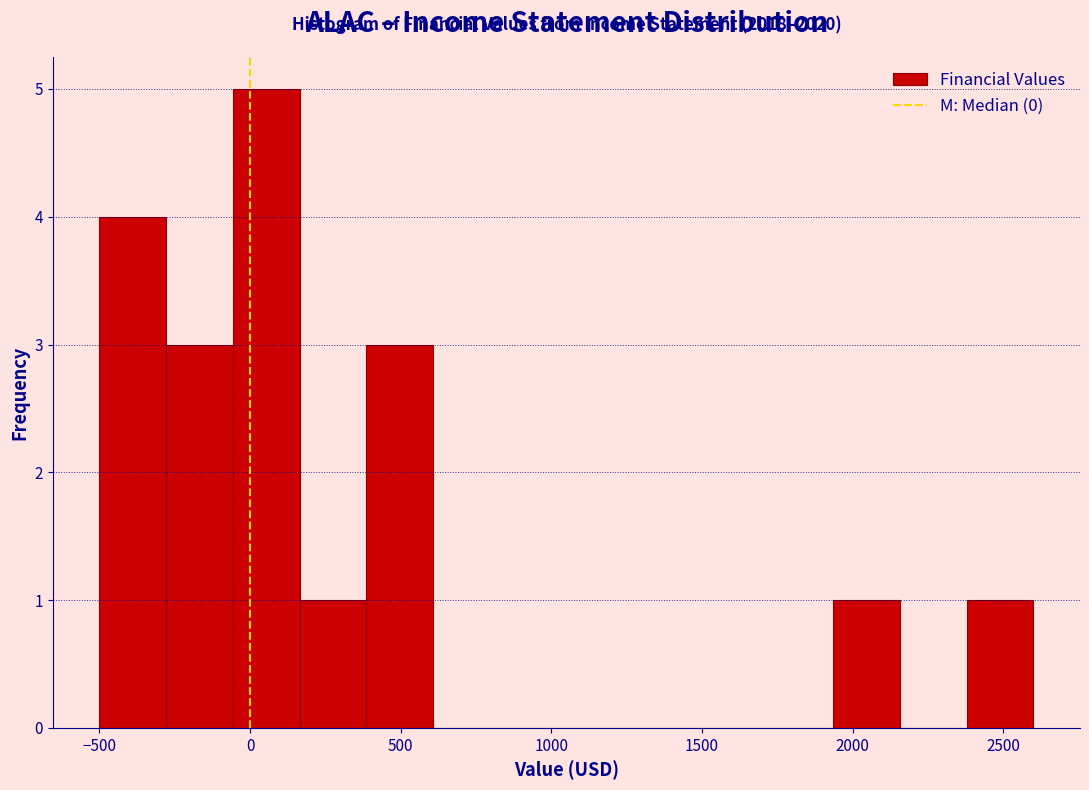

Which range on the x-axis has the tallest bar?

-50 to 150